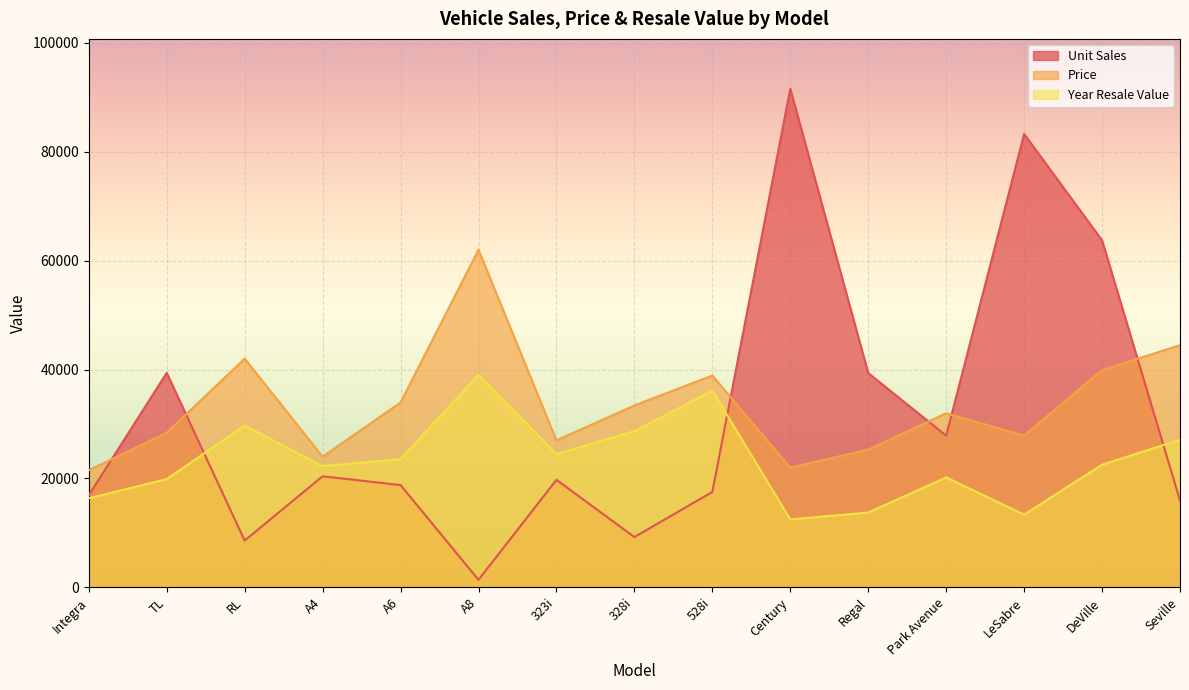

Which category has the lowest value across all series?

A8